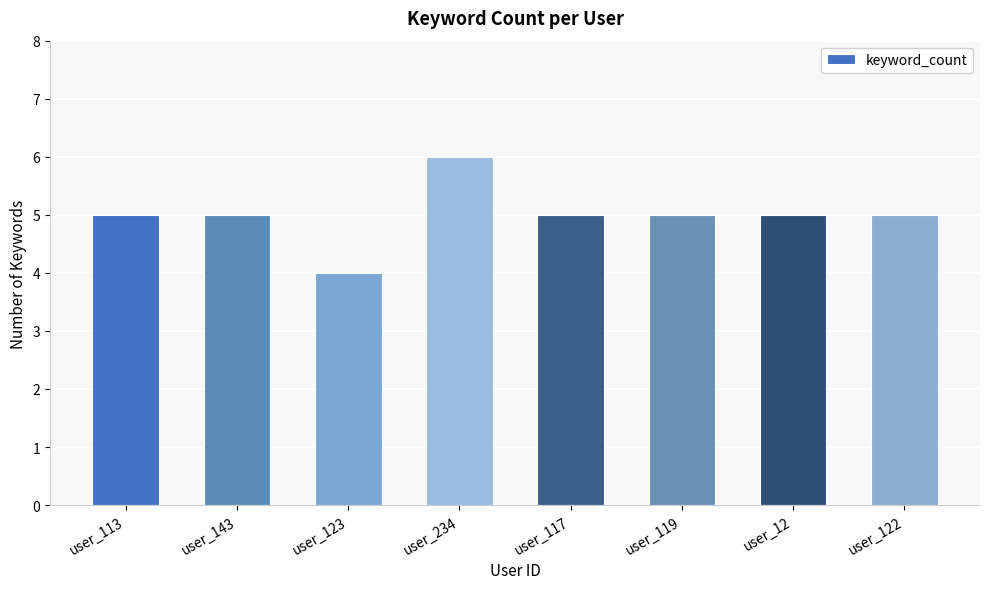

Is it true that the value at user_113 is 5?

True